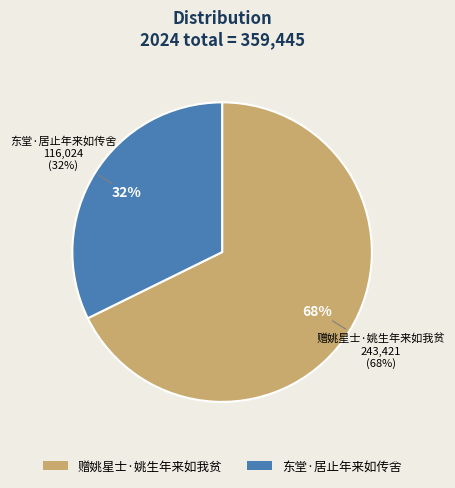

What is the change in value from 赠姚星士·姚生年来如我贫 to 东堂·居止年来如传舍?

-127397